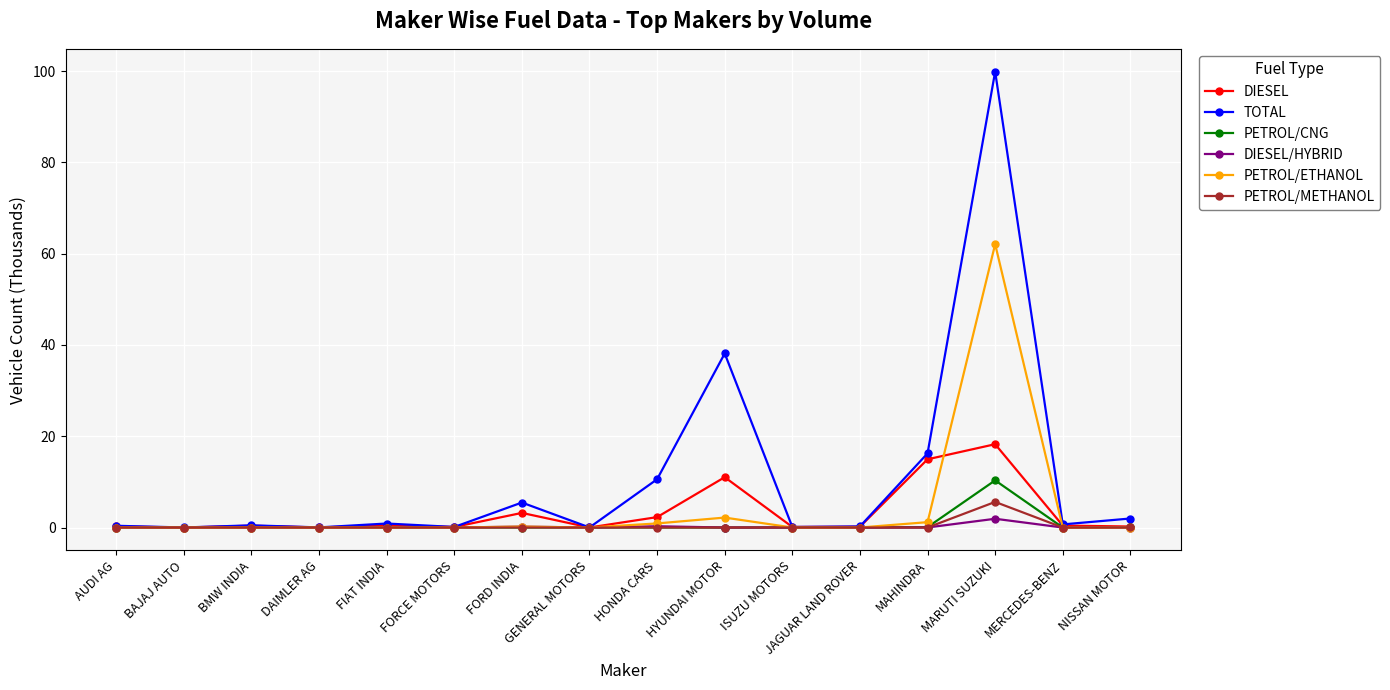

What is the highest value of the PETROL/CNG series?

10.3